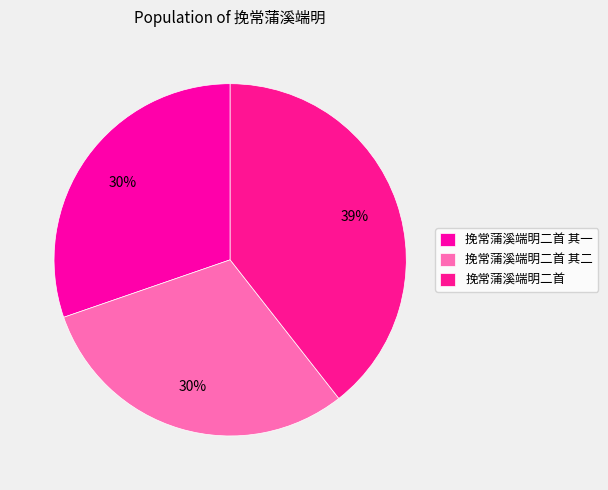

True or false: 挽常蒲溪端明二首 其二 accounts for 40% of the total.

False